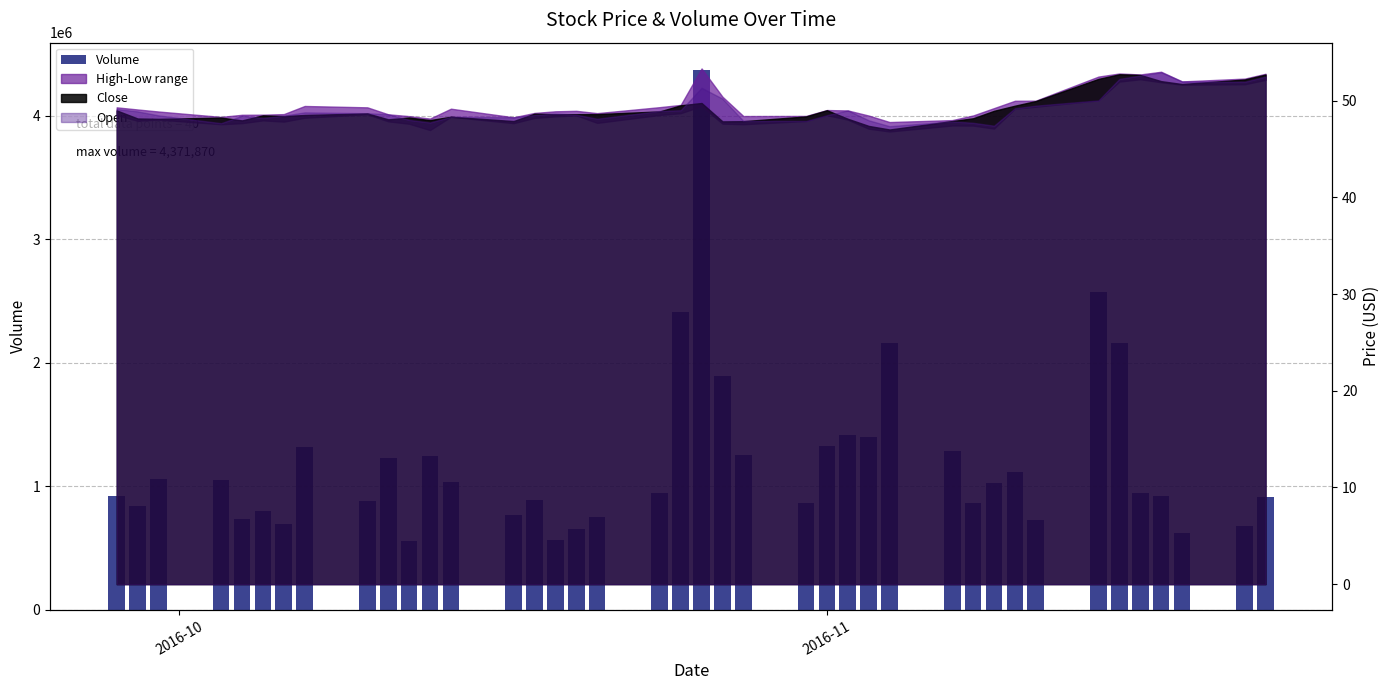

Reading left to right, what are all the values shown in this chart?

919905	838131	1060062	1052215	734562	798824	694869	1318365	883089	1227686	561628	1246869	1035177	769011	890169	565510	651225	749597	943923	2407817	4371870	1892635	1255085	865644	1328131	1418764	1400466	2156560	1287522	863444	1027479	1118275	727392	2573462	2159971	950531	918876	619096	682124	913618